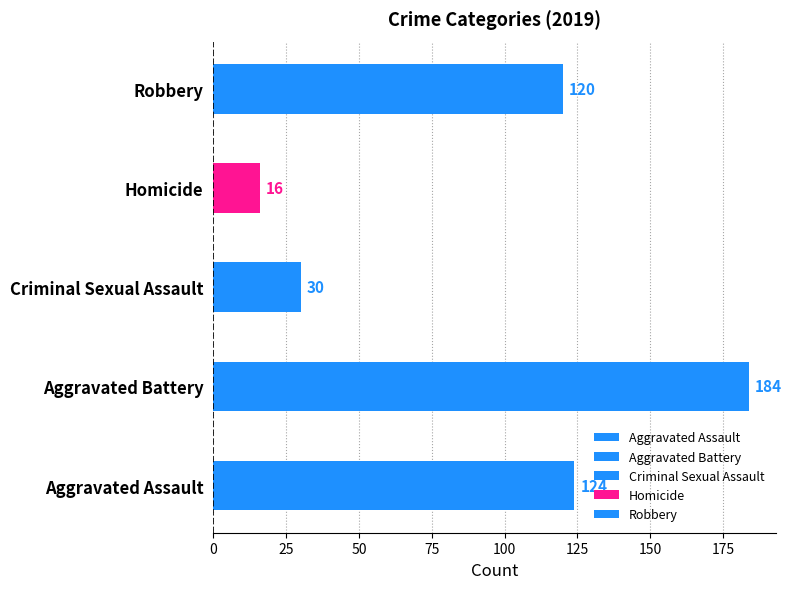

Rank the categories by value from highest to lowest.

Aggravated Battery, Aggravated Assault, Robbery, Criminal Sexual Assault, Homicide